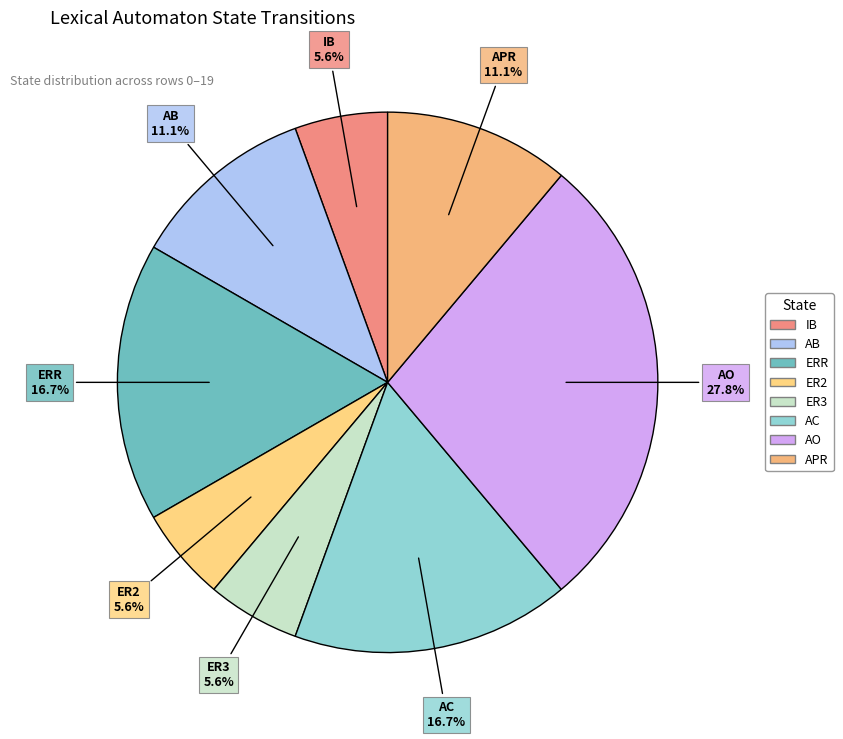

Is there any slice that represents more than half of the pie?

No